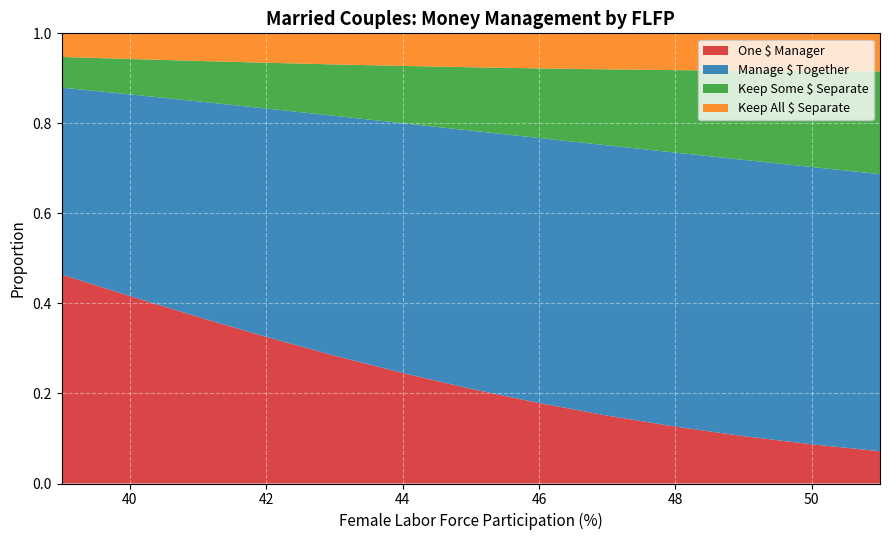

Reading left to right, transcribe all the data shown in this chart.

One $ Manager: 0.5	0.4	0.4	0.3	0.3	0.2	0.2	0.2	0.2	0.1	0.1	0.1	0.1
Manage $ Together: 0.4	0.4	0.5	0.5	0.5	0.6	0.6	0.6	0.6	0.6	0.6	0.6	0.6
Keep Some $ Separate: 0.1	0.1	0.1	0.1	0.1	0.1	0.1	0.2	0.2	0.2	0.2	0.2	0.2
Keep All $ Separate: 0.1	0.1	0.1	0.1	0.1	0.1	0.1	0.1	0.1	0.1	0.1	0.1	0.1